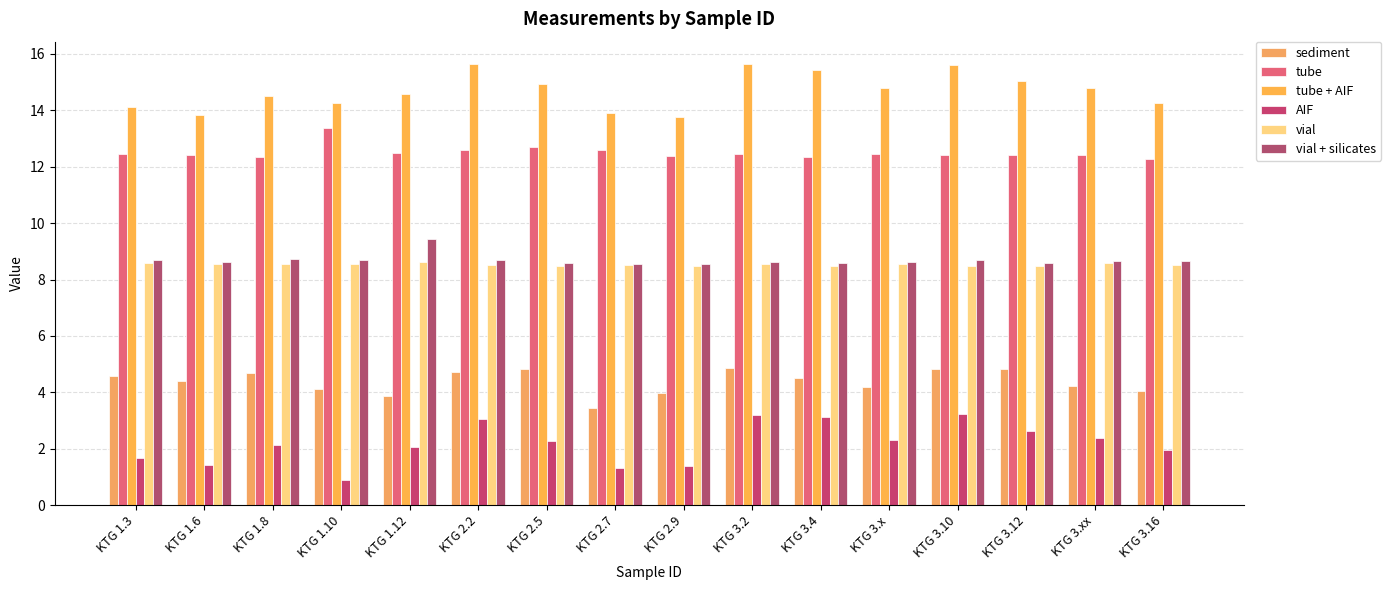

What is the maximum value shown in the chart?

15.7